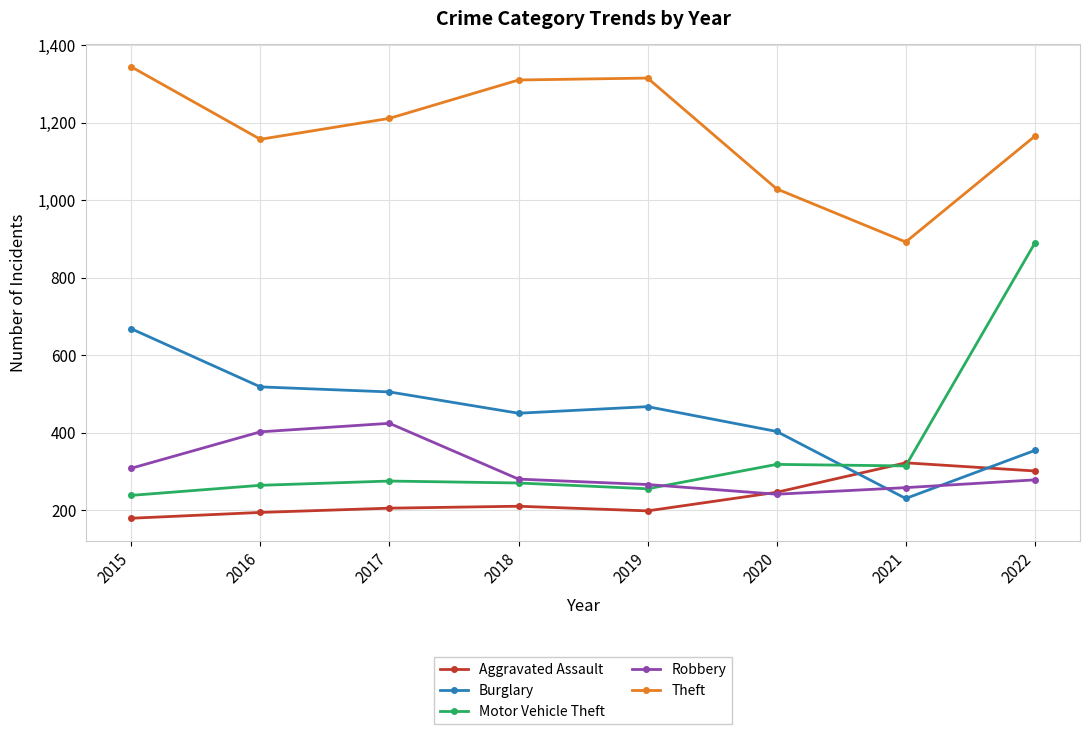

At which label does Motor Vehicle Theft reach its peak?

2022